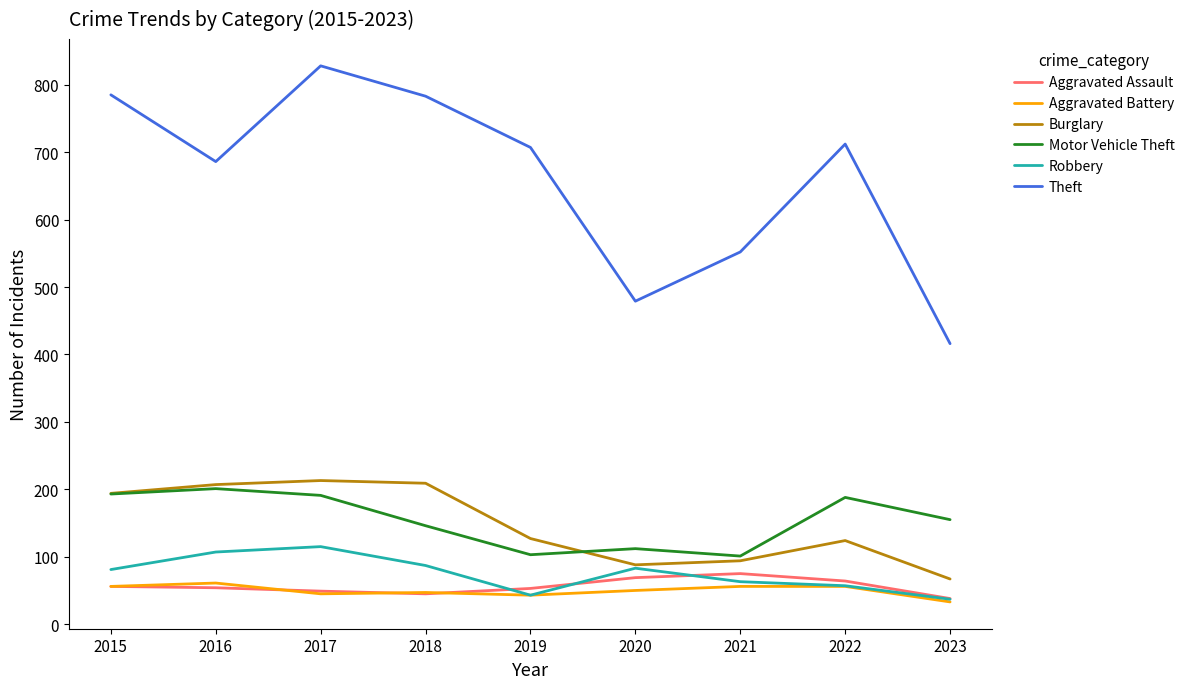

What is the maximum value for Motor Vehicle Theft?

201